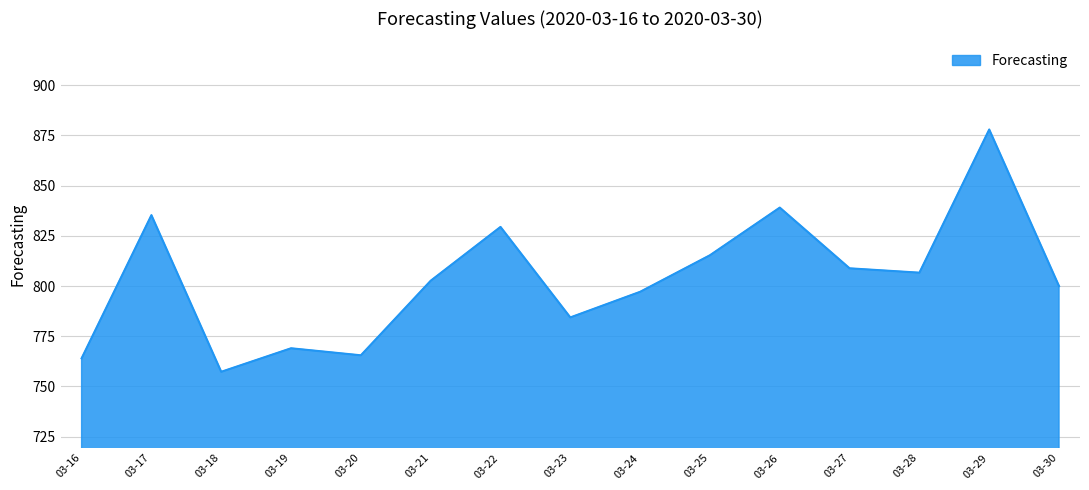

What is the difference between the maximum and minimum values?

120.6